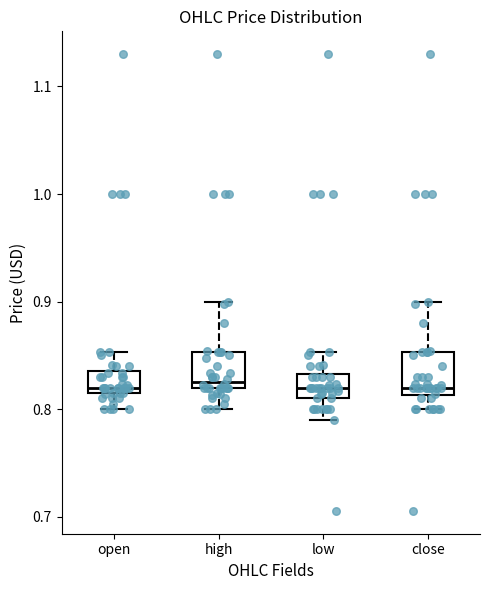

Reading left to right, transcribe this box plot: for each box, give where its median line is, the range the box spans, and where its two whiskers end, as read against the y-axis. The values are not printed on the chart, so give them approximately, as read against the axis.

open: median 0.82 (just above the box's lower edge), box 0.82 to 0.84, whiskers 0.80 to 0.85
high: median 0.83, box 0.82 to 0.85, whiskers 0.80 to 0.90
low: median 0.82, box 0.81 to 0.83, whiskers 0.79 to 0.85
close: median 0.82, box 0.81 to 0.85, whiskers 0.80 to 0.90